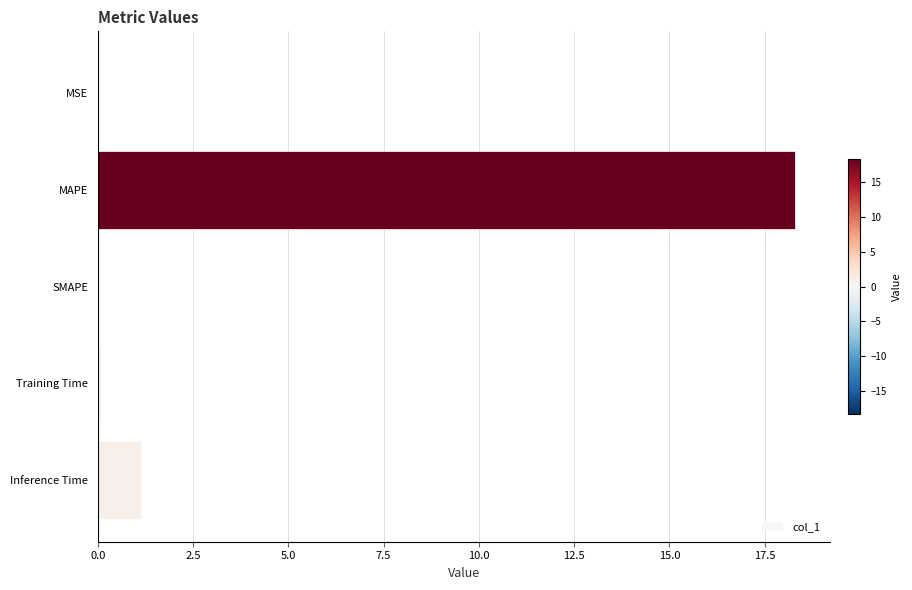

How many data points does each series have?

5